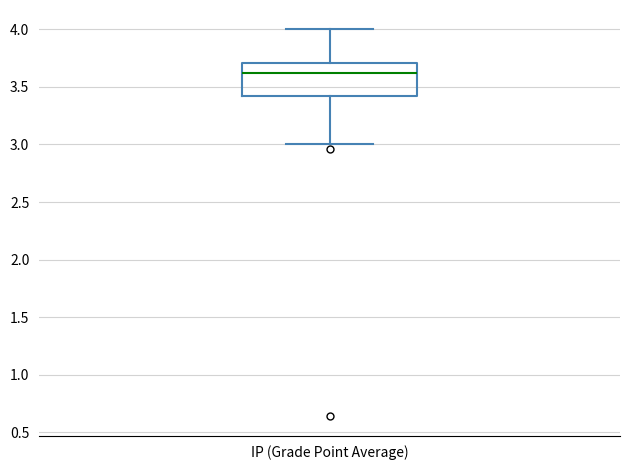

Read this box plot against the y-axis: the position of the median line, the range covered by the box, and the ends of both whiskers. The values are not printed on the chart, so give them approximately, as read against the axis.

median 3.6, box 3.4 to 3.7, whiskers 3.0 to 4.0